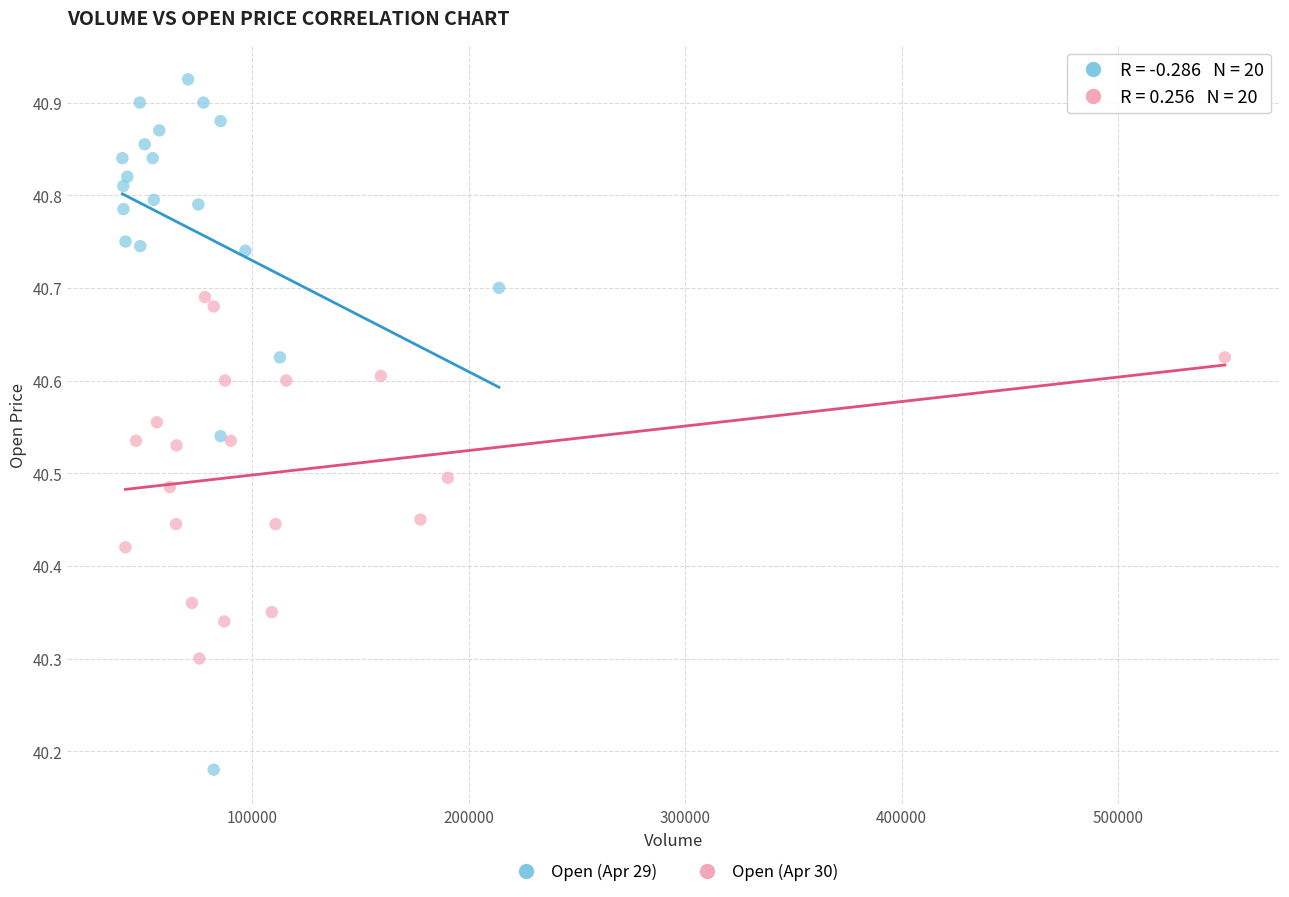

Which series reaches the maximum Y coordinate?

Open (Apr 29)